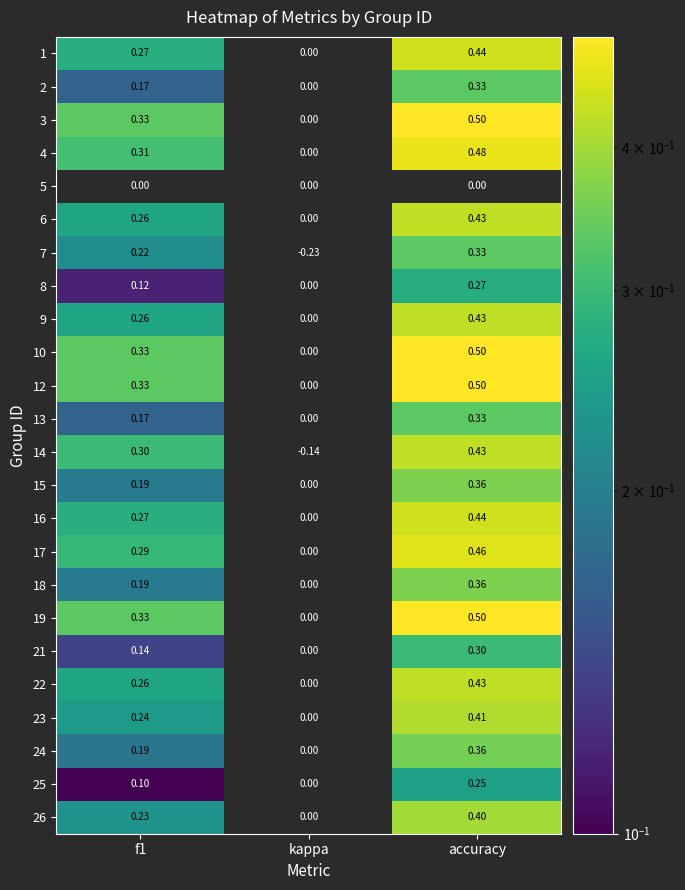

At which label is 26 closest to 0?

kappa